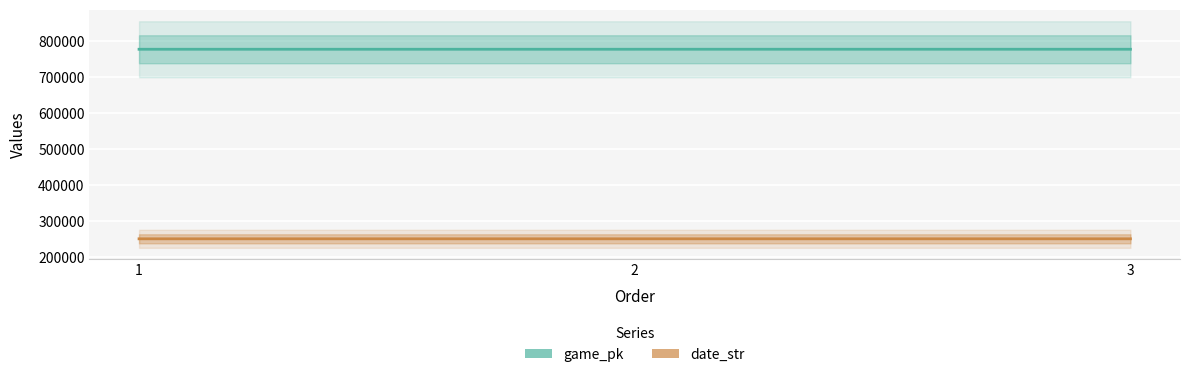

List the series in order of their peak value, lowest first.

date_str, game_pk